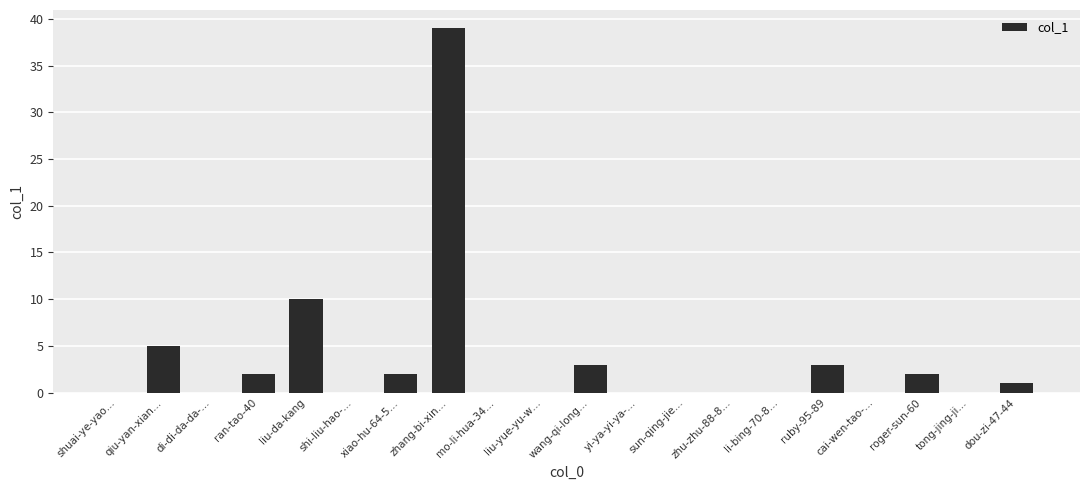

Which category has the highest value across all series?

zhang-bi-xin…